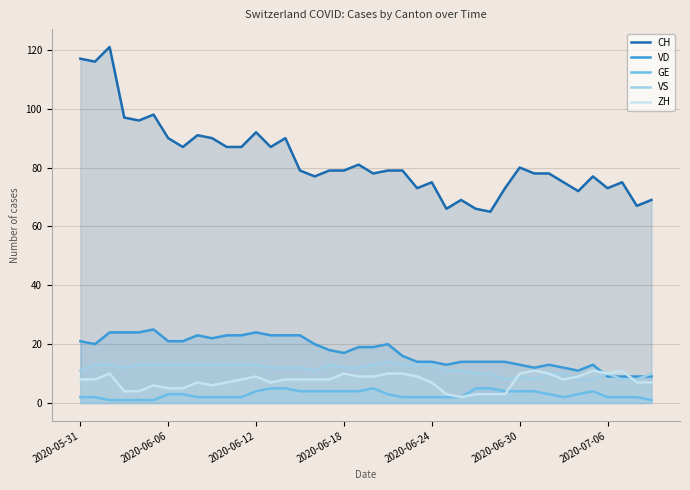

True or false: VD has a value of 9 at 39.

True